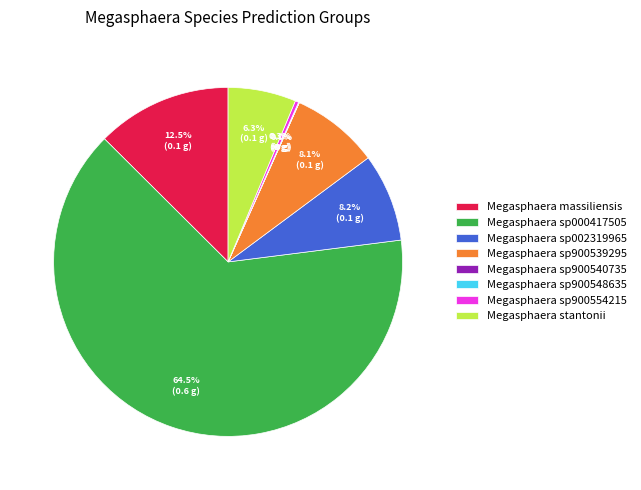

Which has a higher value, Megasphaera sp900539295 or Megasphaera sp000417505?

Megasphaera sp000417505